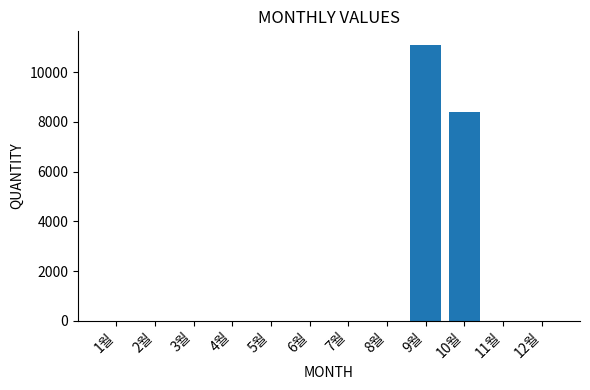

Is it true that the value at 10월 is 12272?

False